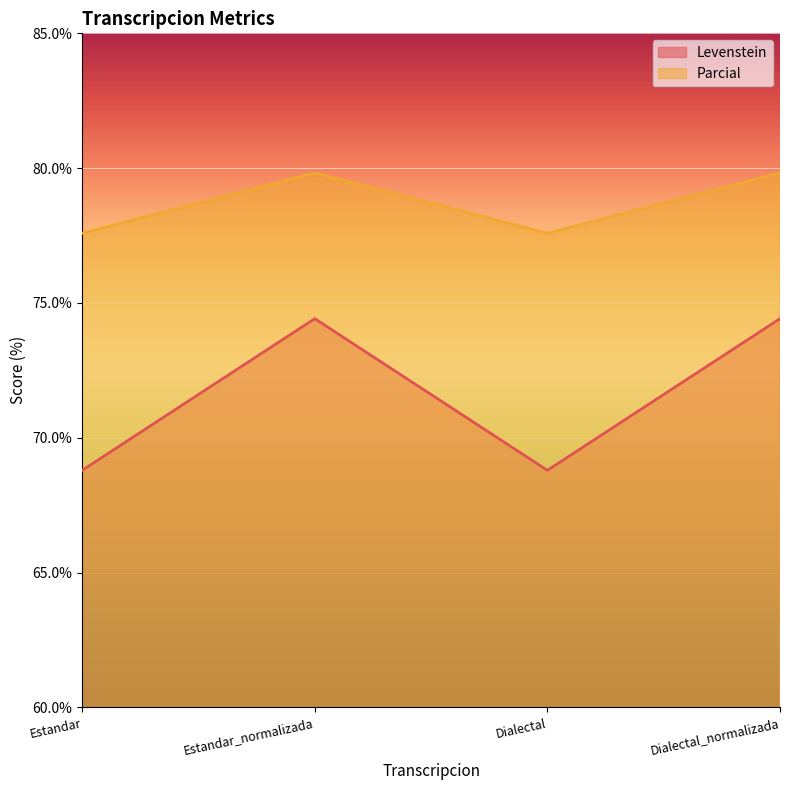

What is the maximum value for Parcial?

79.8